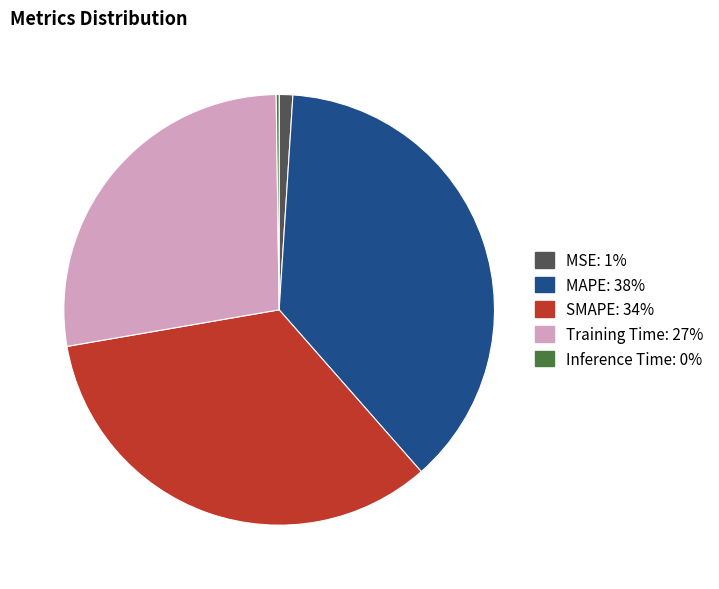

Do SMAPE and MAPE together represent more than half of the pie?

Yes